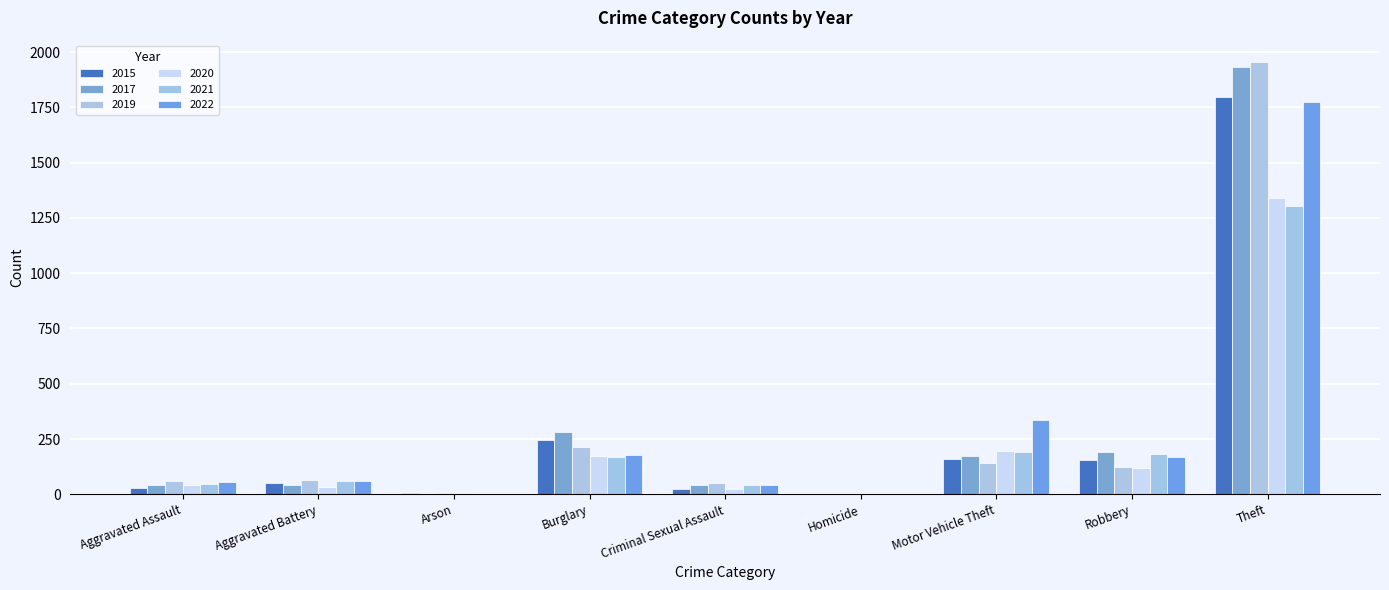

Which series has the largest range (max minus min)?

2019